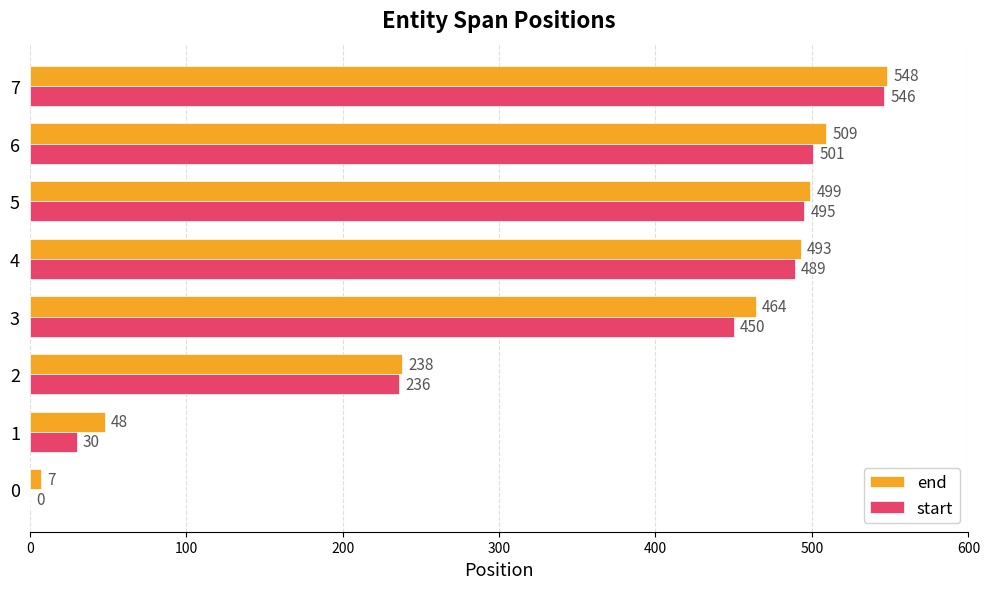

Between 4 and 6, which series saw the biggest shift?

end